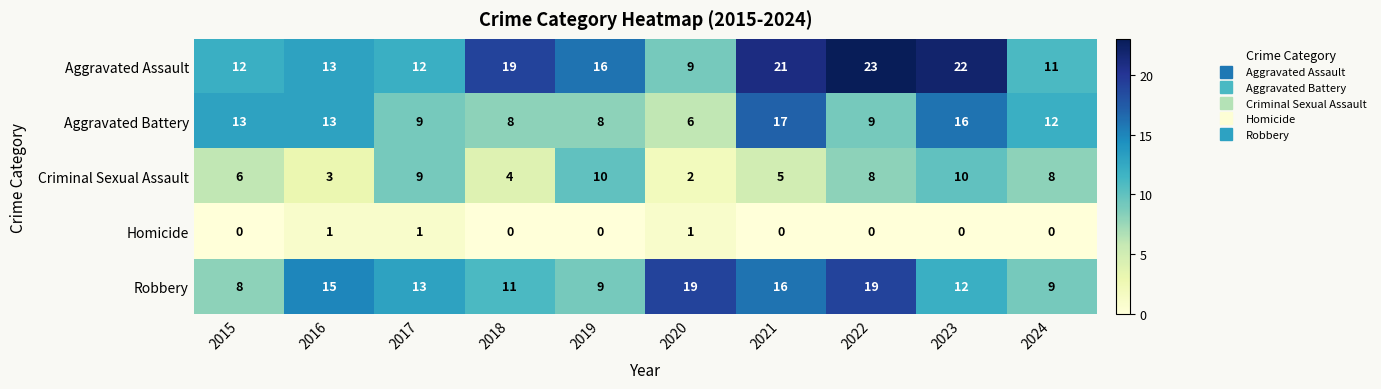

What is the difference between the maximum and minimum values in the Criminal Sexual Assault series?

8